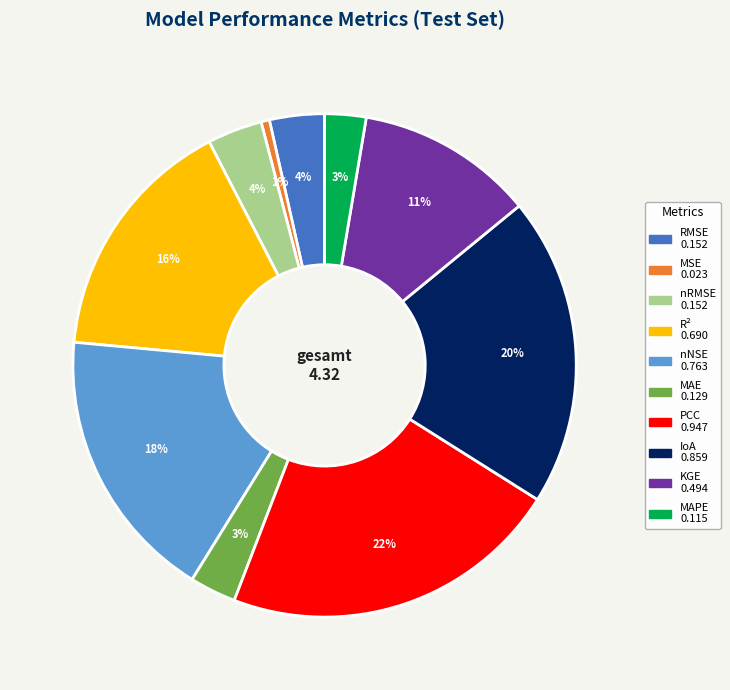

How many segments does this pie chart have?

10